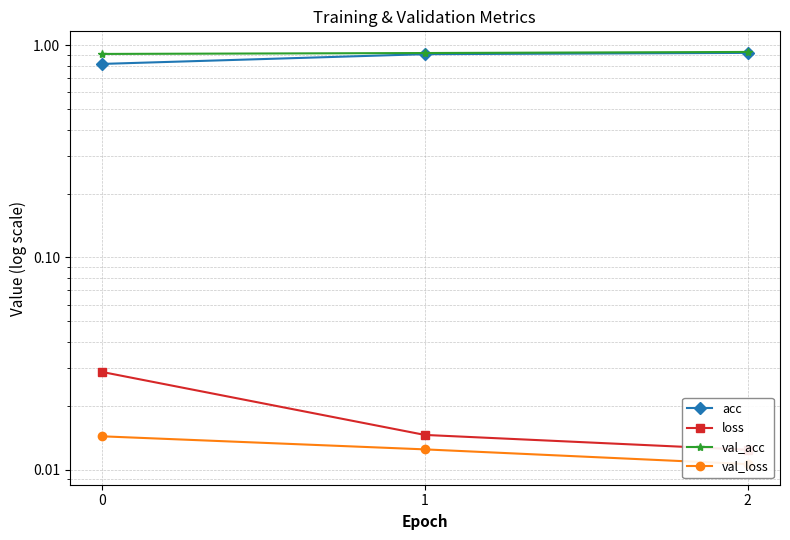

What is the greatest value displayed?

0.9